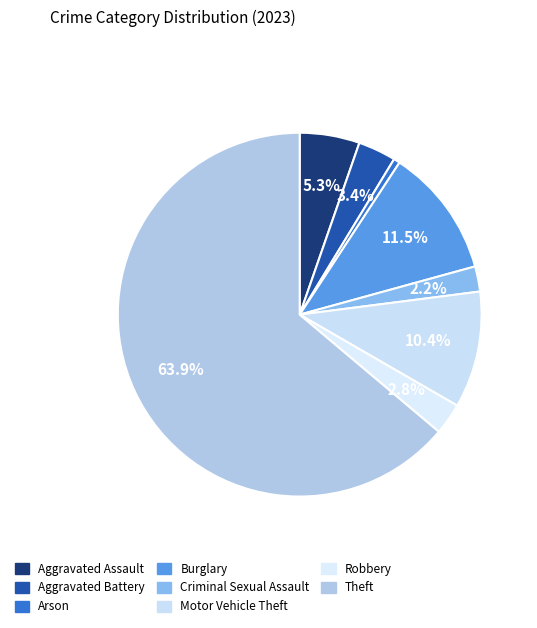

To the nearest percent, what percentage of the pie is Theft?

64%